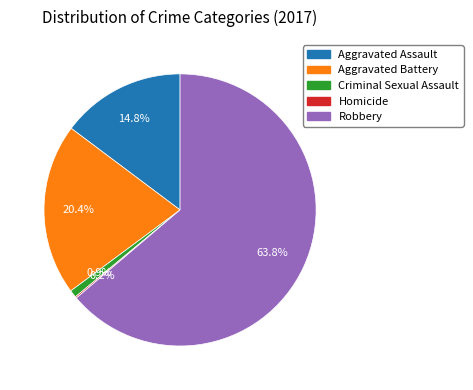

The Aggravated Battery slice represents 15% of the pie. True or false?

False